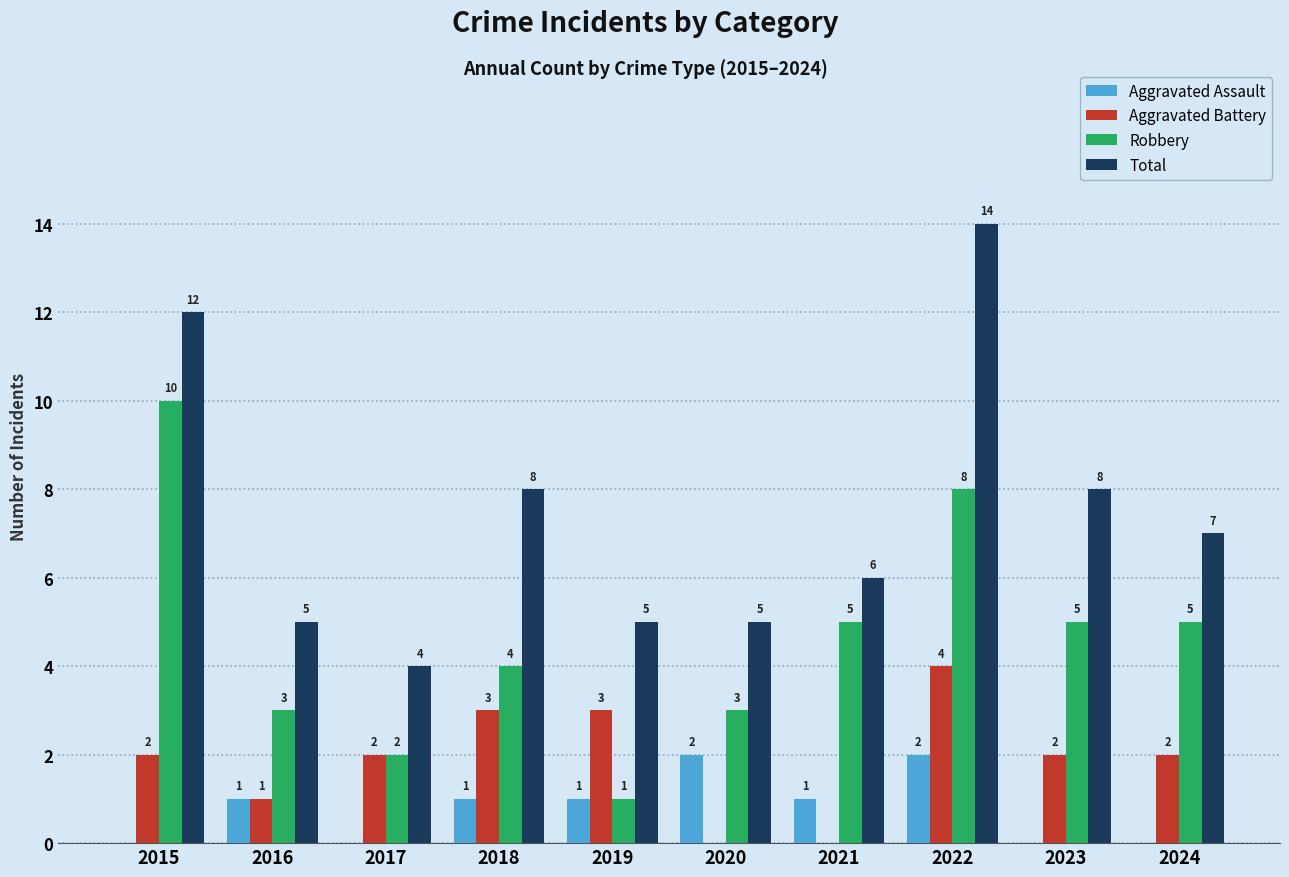

Reading left to right, what are all the values shown in this chart?

Aggravated Assault: 0	1	0	1	1	2	1	2	0	0
Aggravated Battery: 2	1	2	3	3	0	0	4	2	2
Robbery: 10	3	2	4	1	3	5	8	5	5
Total: 12	5	4	8	5	5	6	14	8	7